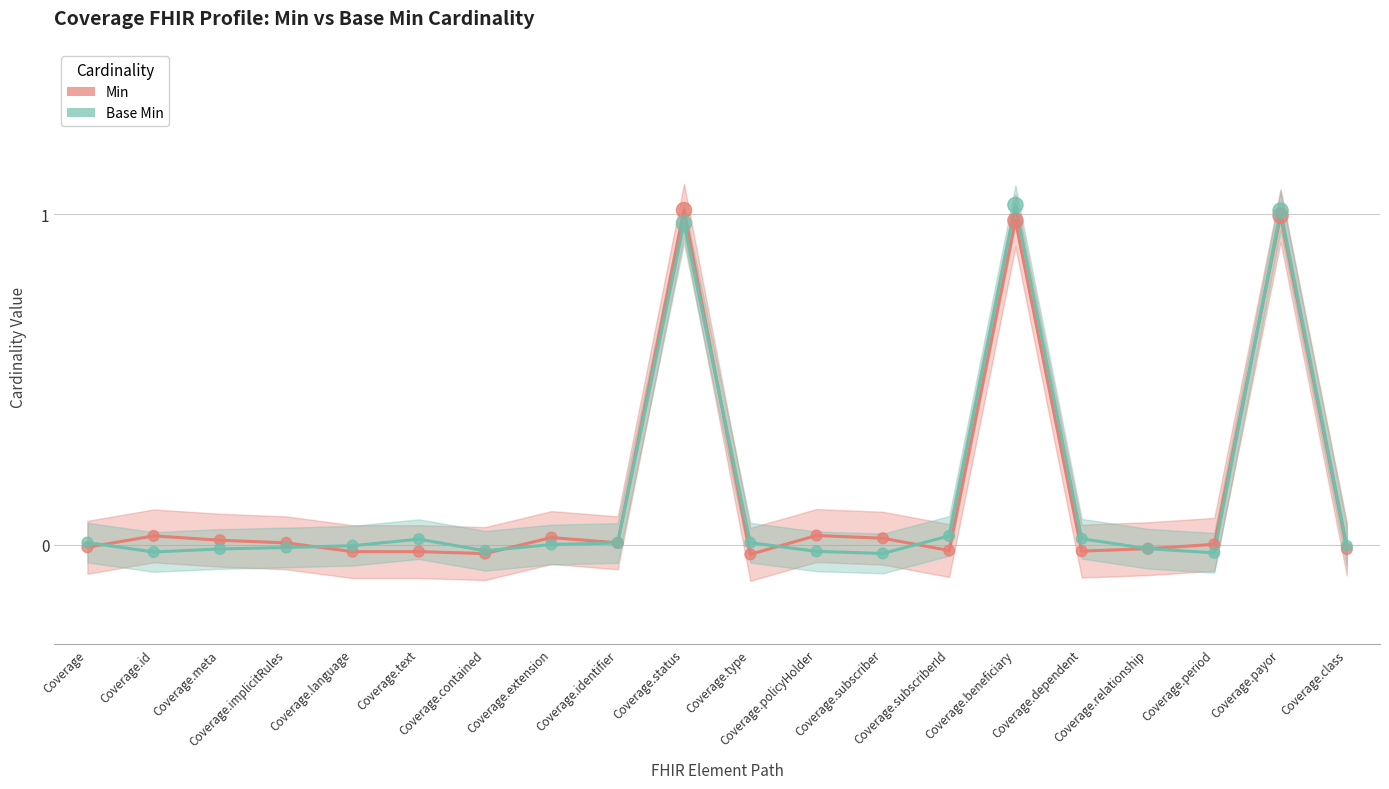

Is the value of Min at Coverage.class greater than the value of Base Min at Coverage.text?

No